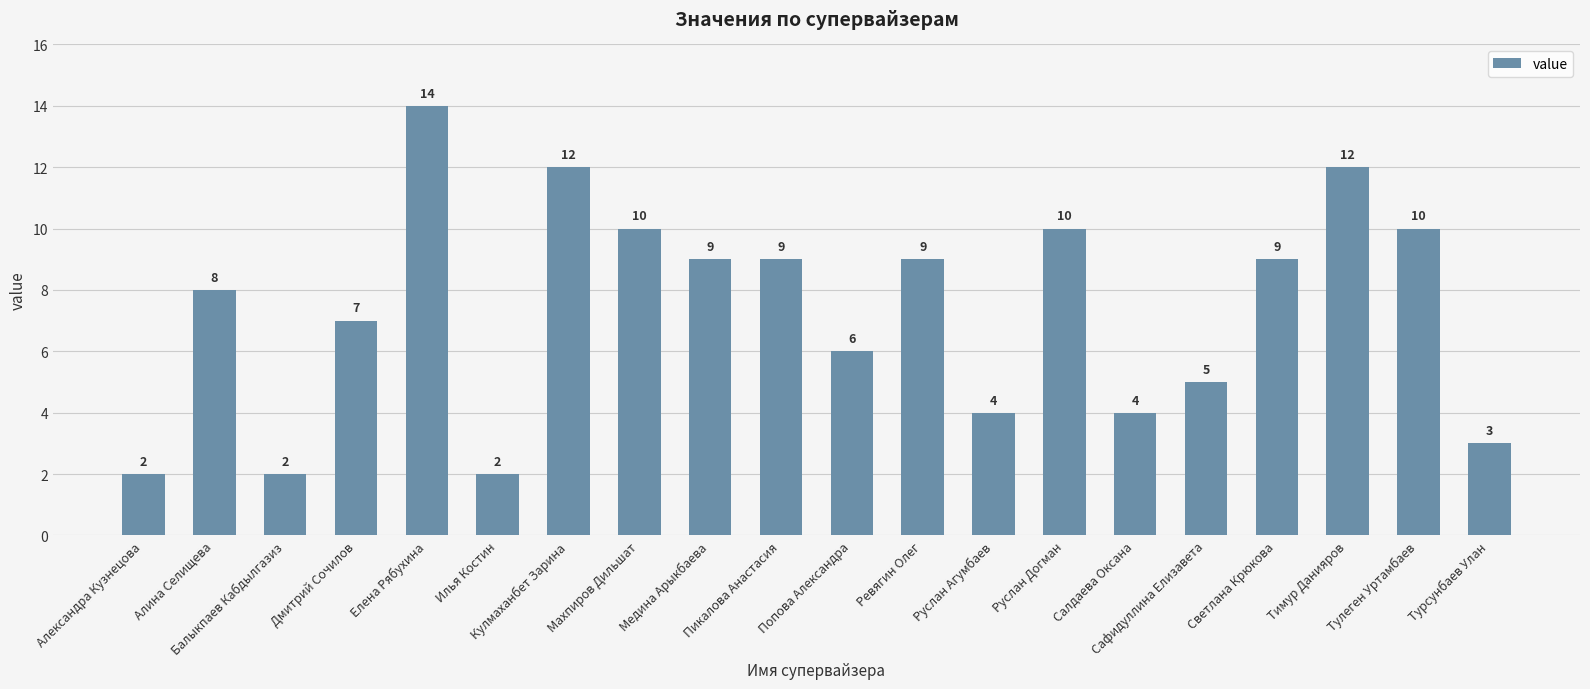

How many distinct data groups are displayed?

1